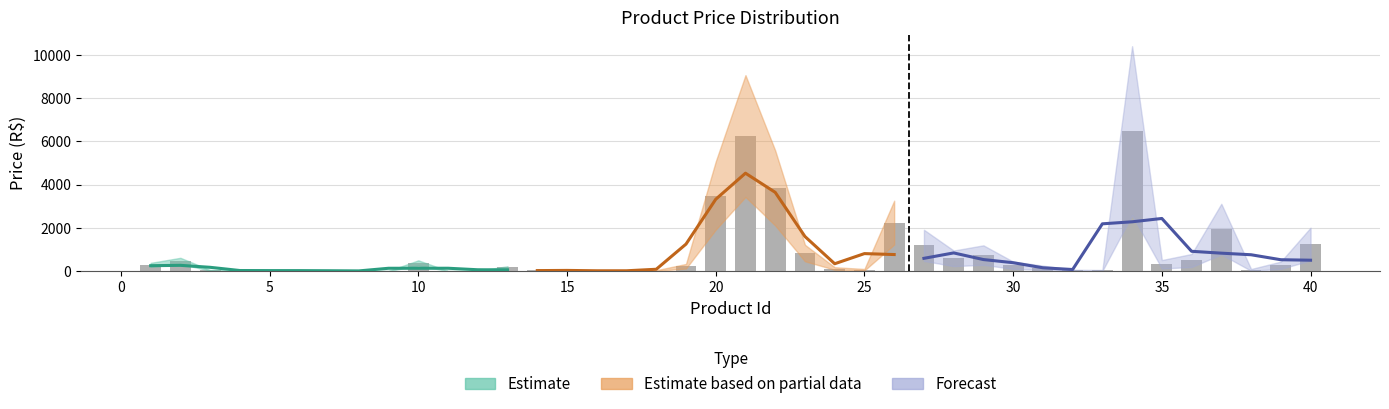

Reading left to right, what are all the values shown in this chart?

300	480	48	27	35	38	24	18	15	390	14	22	180	65	35	25	15	35	235	3500	6250	3850	845	130	75	2250	1200	600	750	280	165	45	38	6500	325	500	1950	66	280	1260